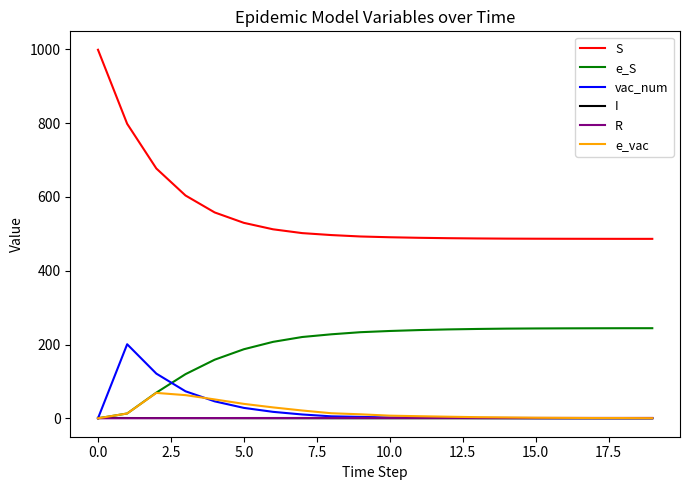

Which series has the largest total across all categories?

S